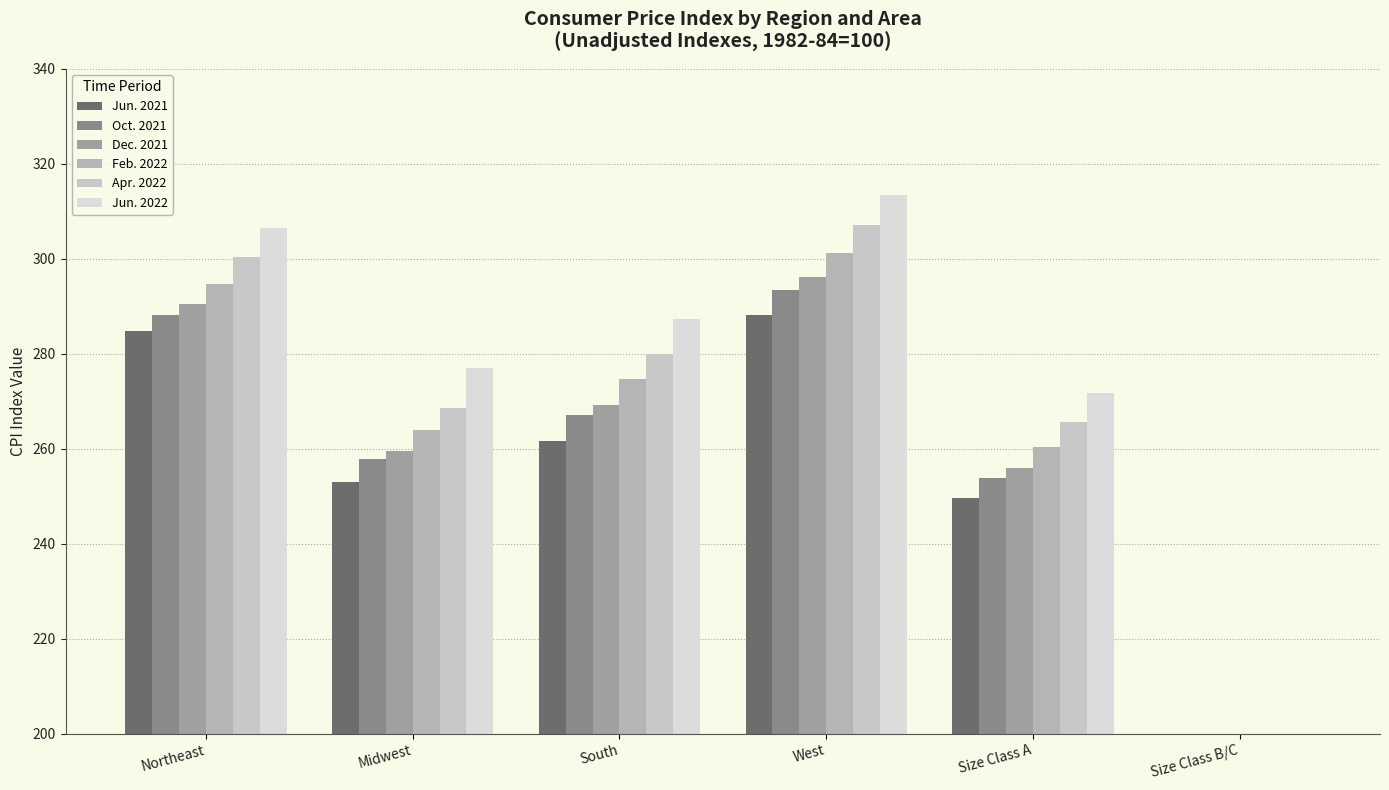

Which series has the widest spread of values?

Jun. 2022